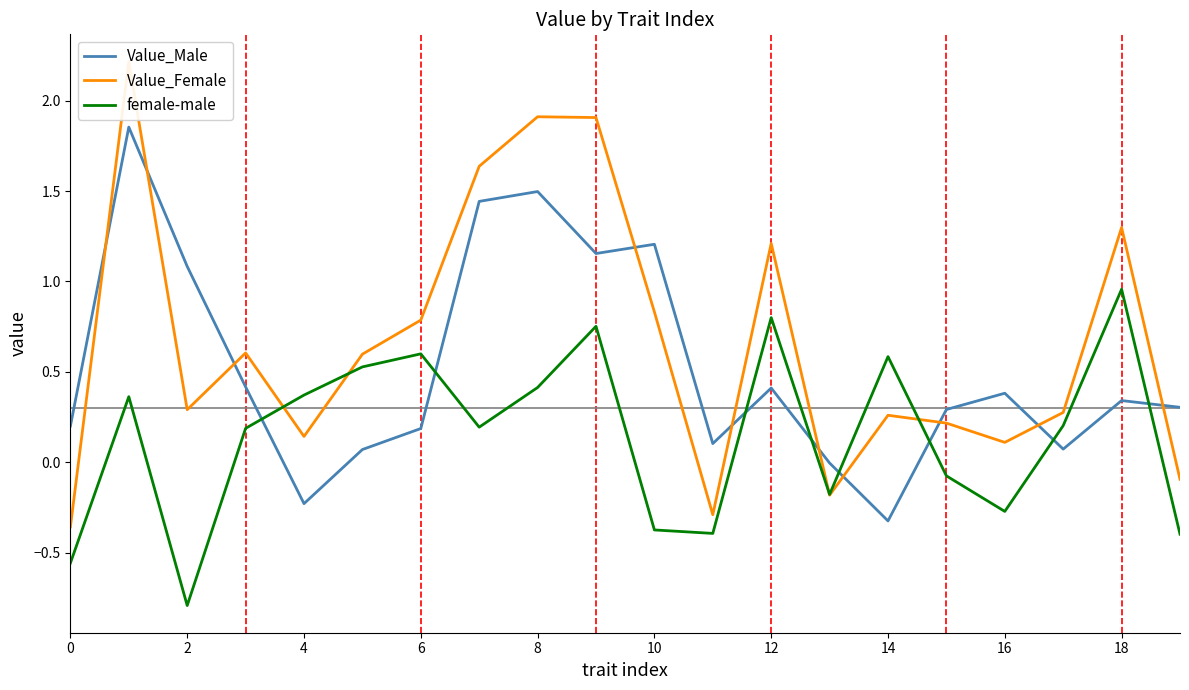

At which label does female-male reach its peak?

18